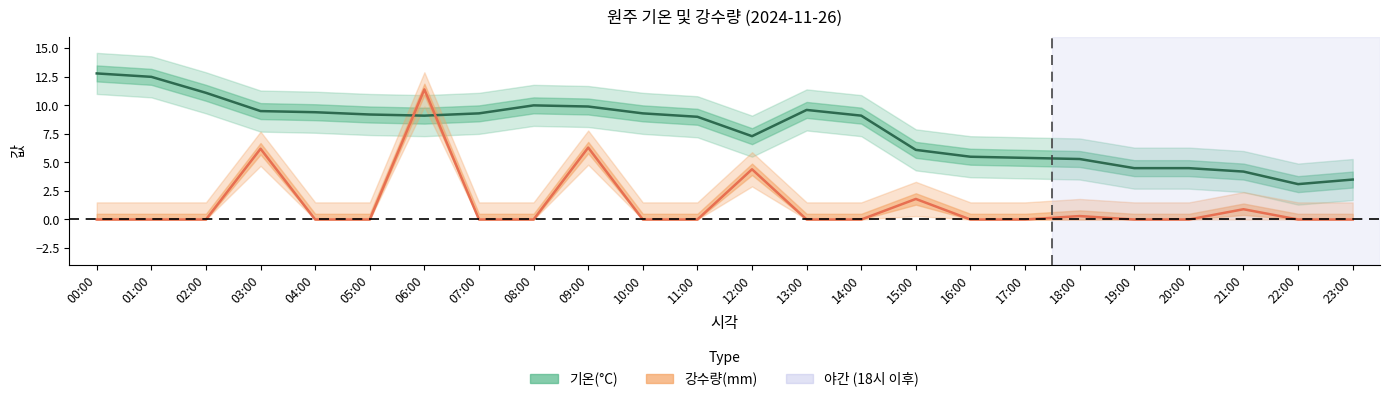

Is it true that 강수량(mm) equals 0.0 at 00:00?

True